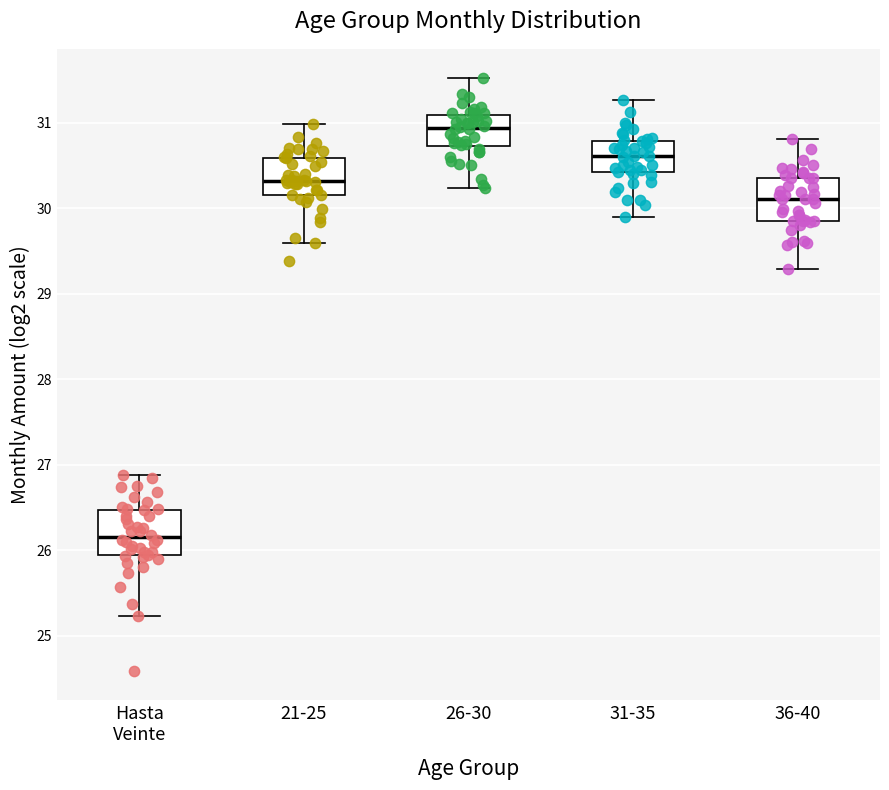

Reading left to right, transcribe this box plot: for each box, give where its median line is, the range the box spans, and where its two whiskers end, as read against the y-axis. The values are not printed on the chart, so give them approximately, as read against the axis.

Hasta Veinte: median 26.2, box 25.9 to 26.5, whiskers 25.2 to 26.9
21-25: median 30.3, box 30.2 to 30.6, whiskers 29.6 to 31.0
26-30: median 30.9, box 30.7 to 31.1, whiskers 30.2 to 31.5
31-35: median 30.6, box 30.4 to 30.8, whiskers 29.9 to 31.3
36-40: median 30.1, box 29.9 to 30.4, whiskers 29.3 to 30.8